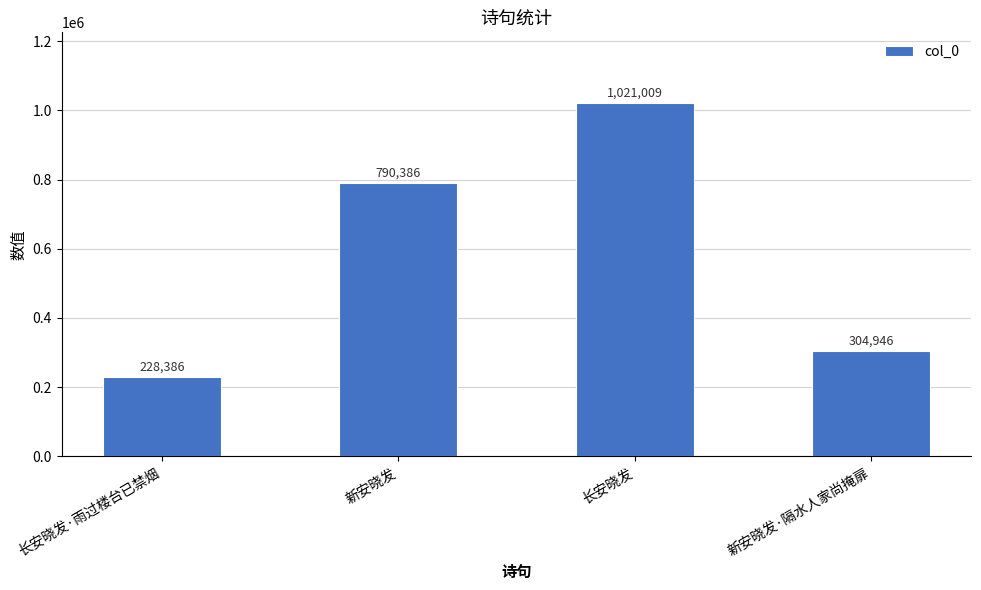

True or false: the data shows 1021009 at 长安晓发.

True